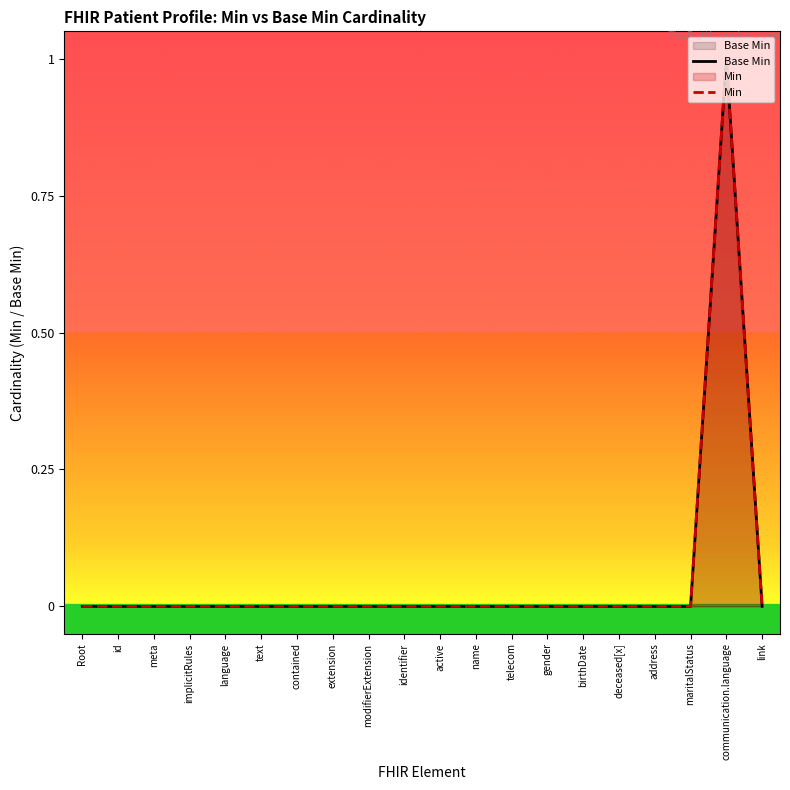

How many Base Min values are between 0 and 1?

20